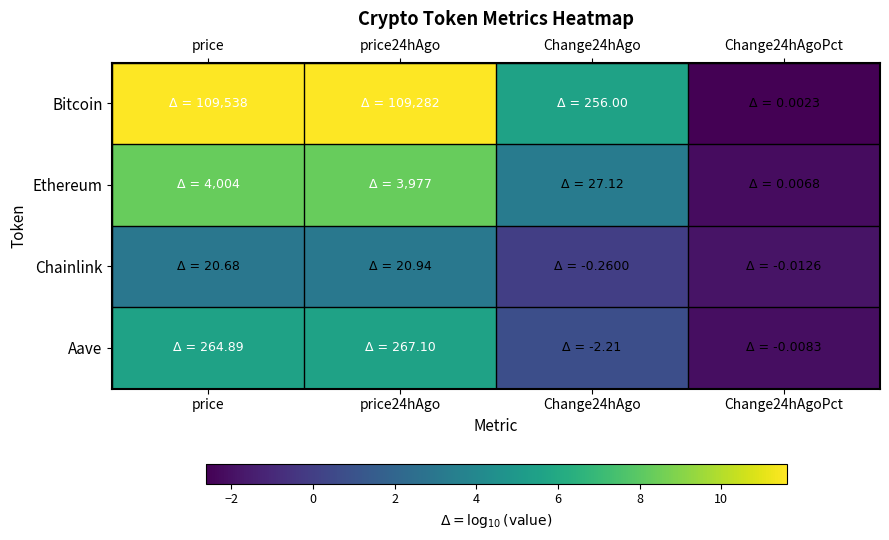

Which category has the lowest value across all series?

Change24hAgoPct